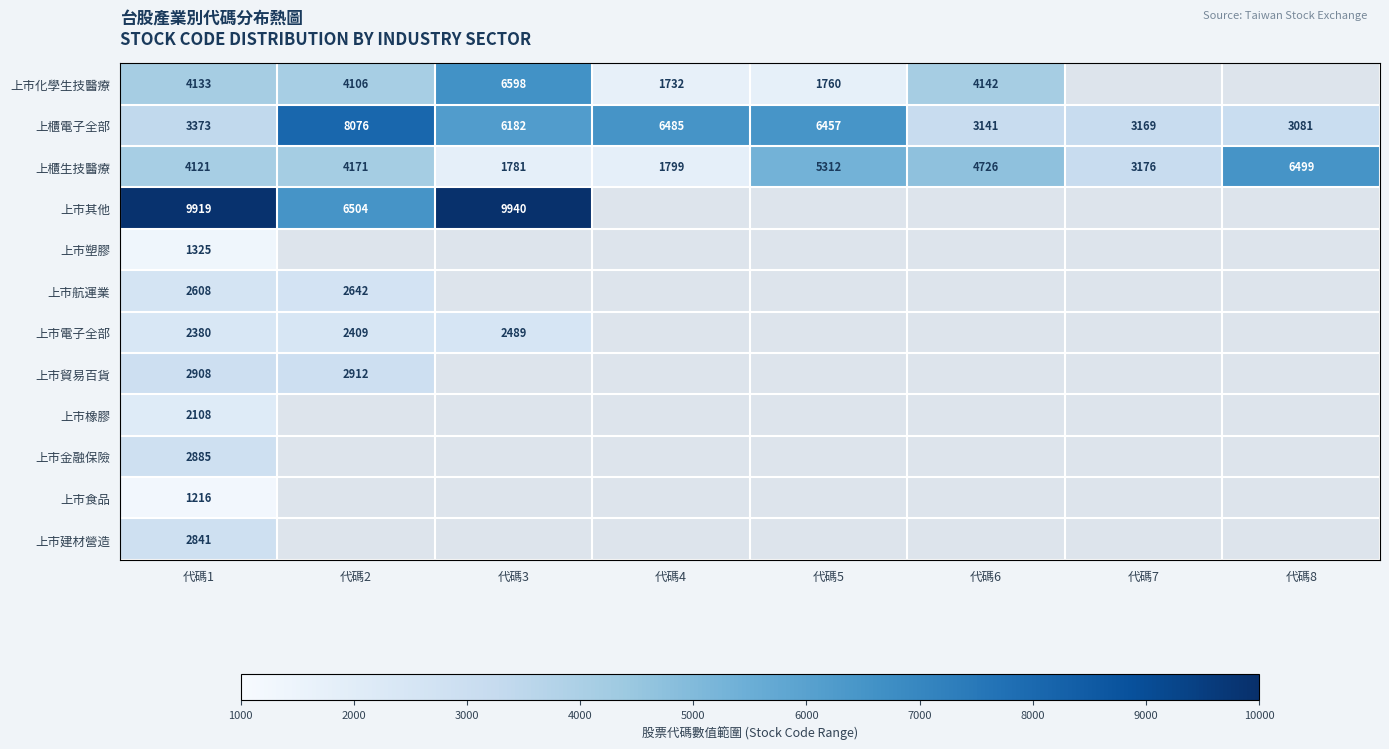

Count the number of categories in the chart.

8